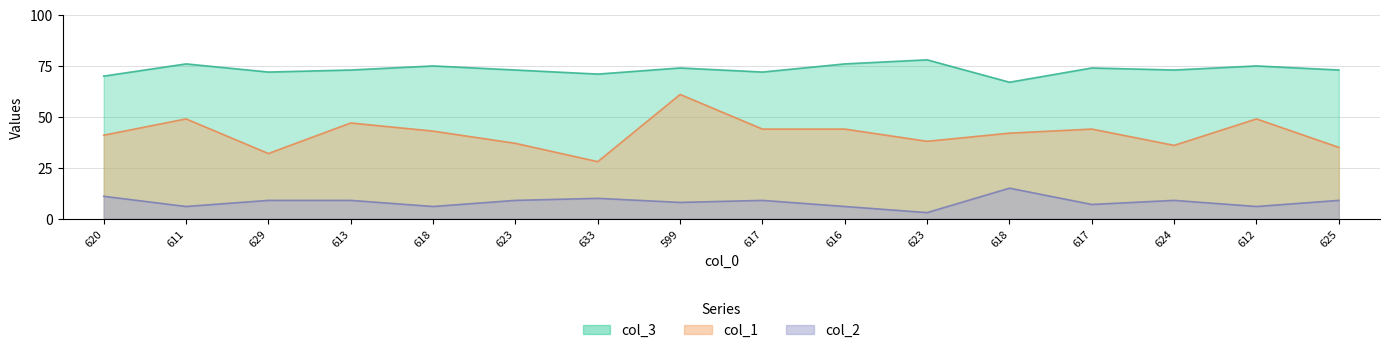

What is the sum of all col_2 values?

132